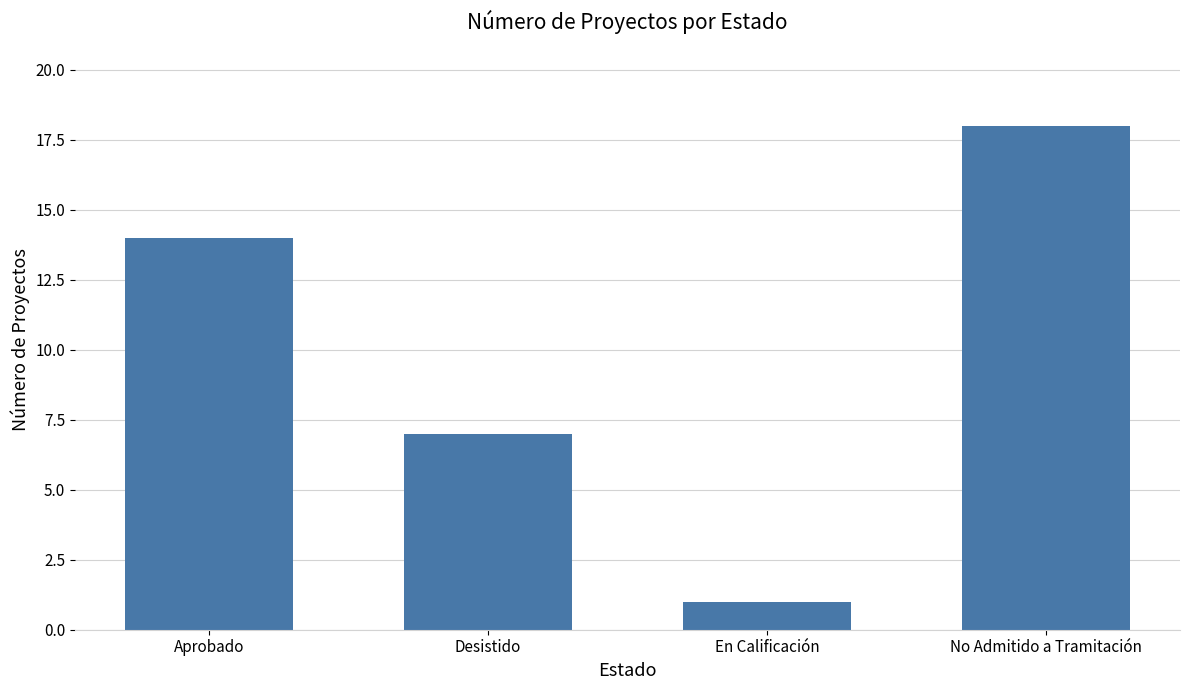

Reading left to right, what are all the values shown in this chart?

Aprobado=14	Desistido=7	En Calificación=1	No Admitido a Tramitación=18